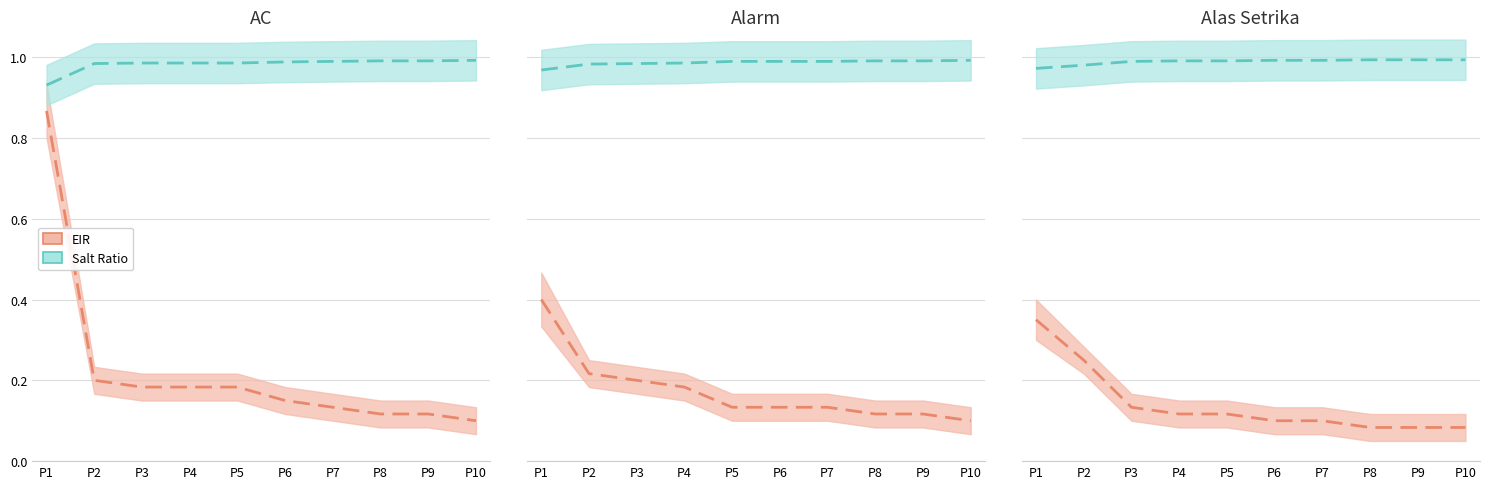

Count the Core Terms - AC values in the range 0 to 1.

10